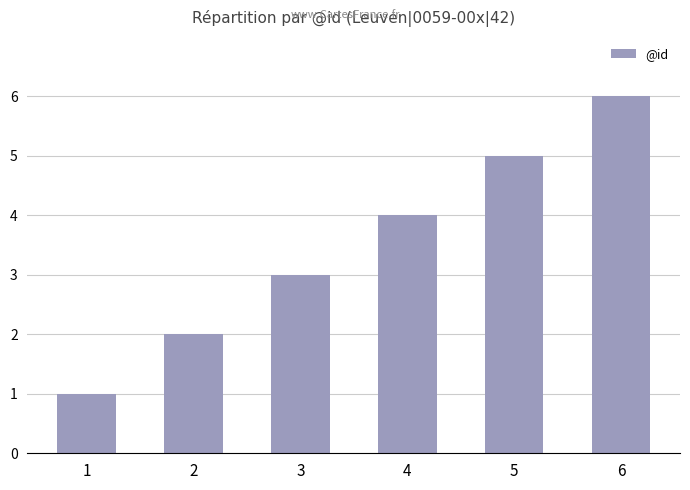

Does the chart contain any negative values?

No